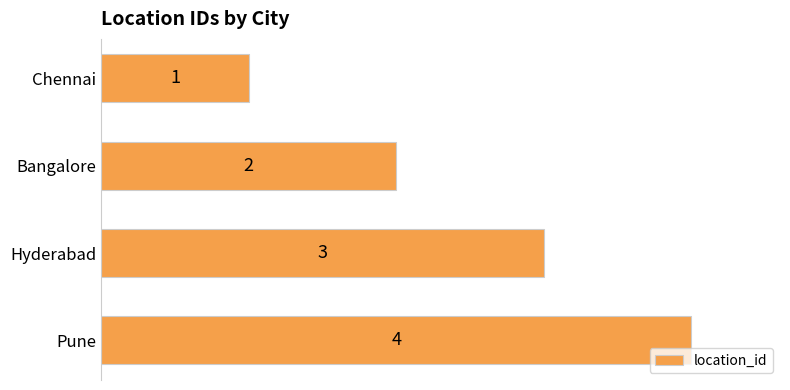

Are the bars grouped side by side (vs. stacked)?

No